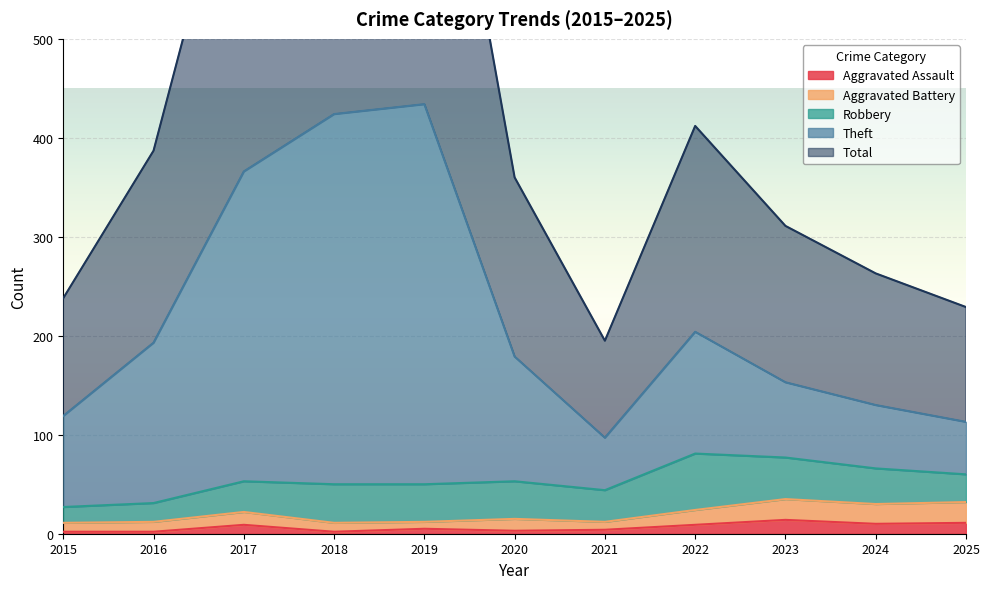

At which label does Total reach its peak?

2019